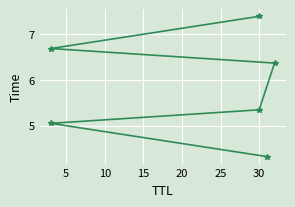

How many values are below 6?

3